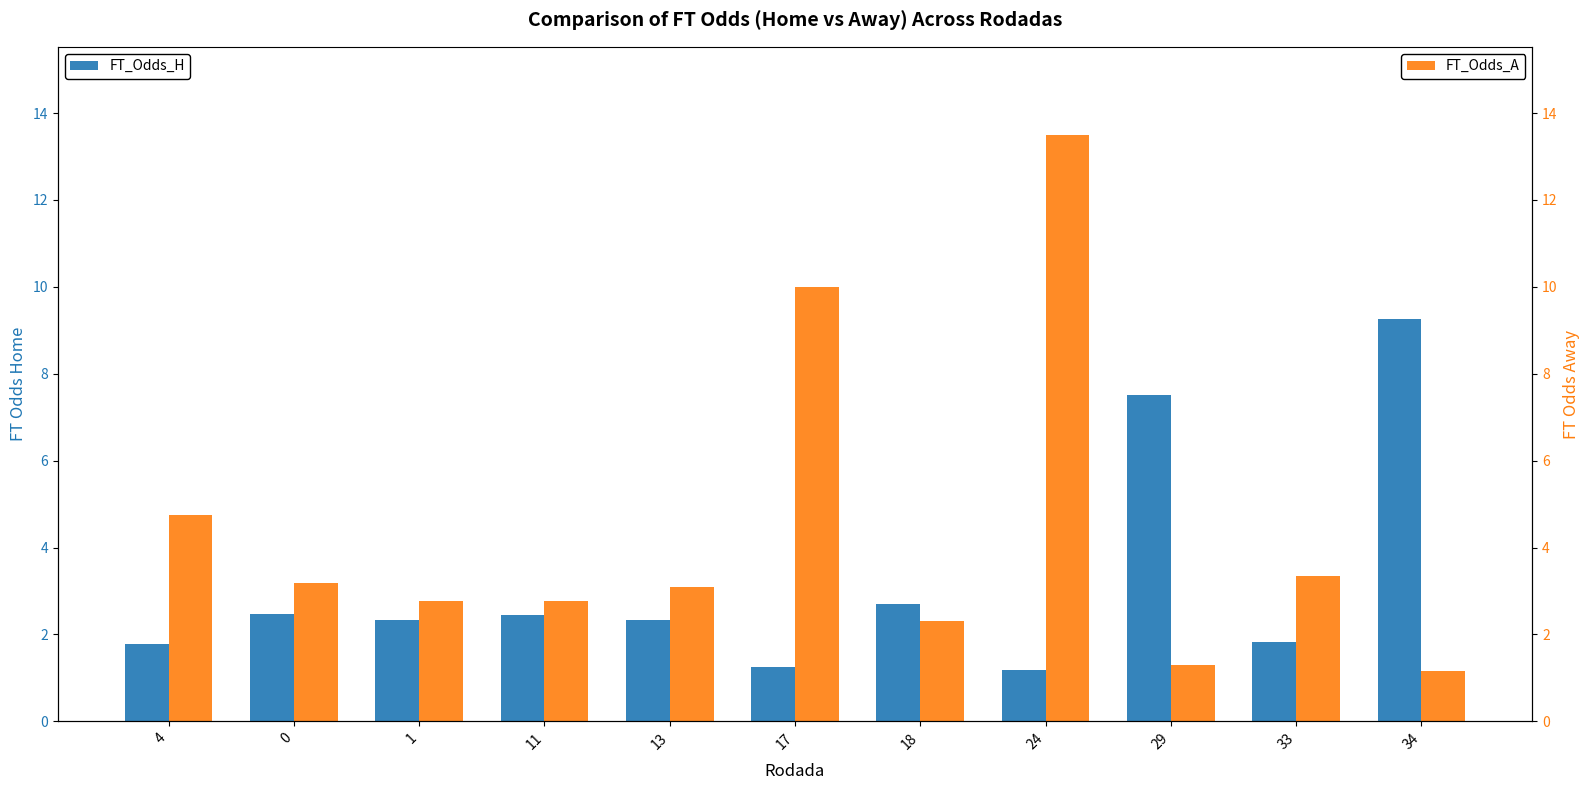

Reading left to right, what are all the values shown in this chart?

FT_Odds_H: 4=1.8	0=2.5	1=2.3	11=2.4	13=2.3	17=1.2	18=2.7	24=1.2	29=7.5	33=1.8	34=9.3
FT_Odds_A: 4=4.8	0=3.2	1=2.8	11=2.8	13=3.1	17=10.0	18=2.3	24=13.5	29=1.3	33=3.4	34=1.1